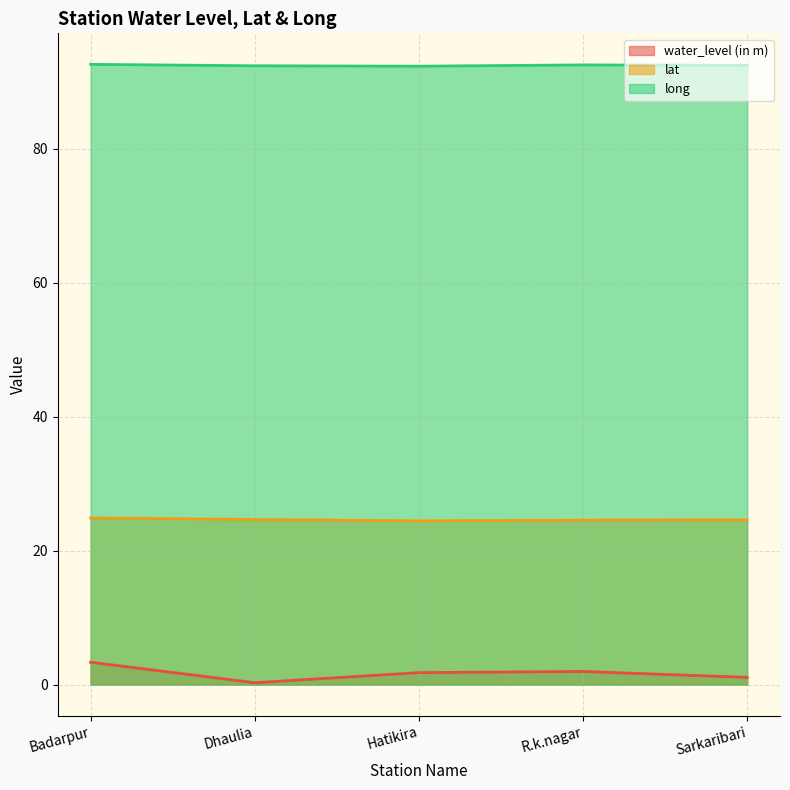

The water_level (in m) series shows 0.2 at Dhaulia. True or false?

False